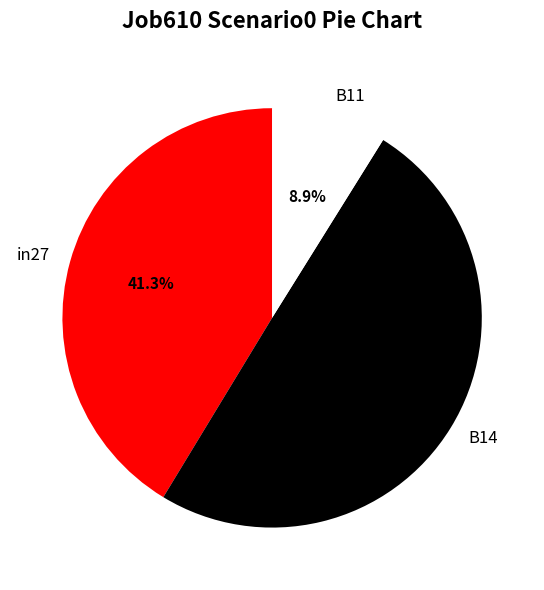

To the nearest percent, what percentage of the pie is in27?

41%